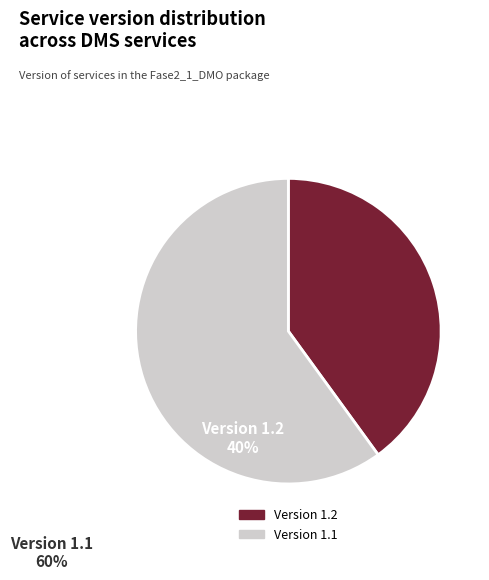

How many slices are in this pie chart?

2